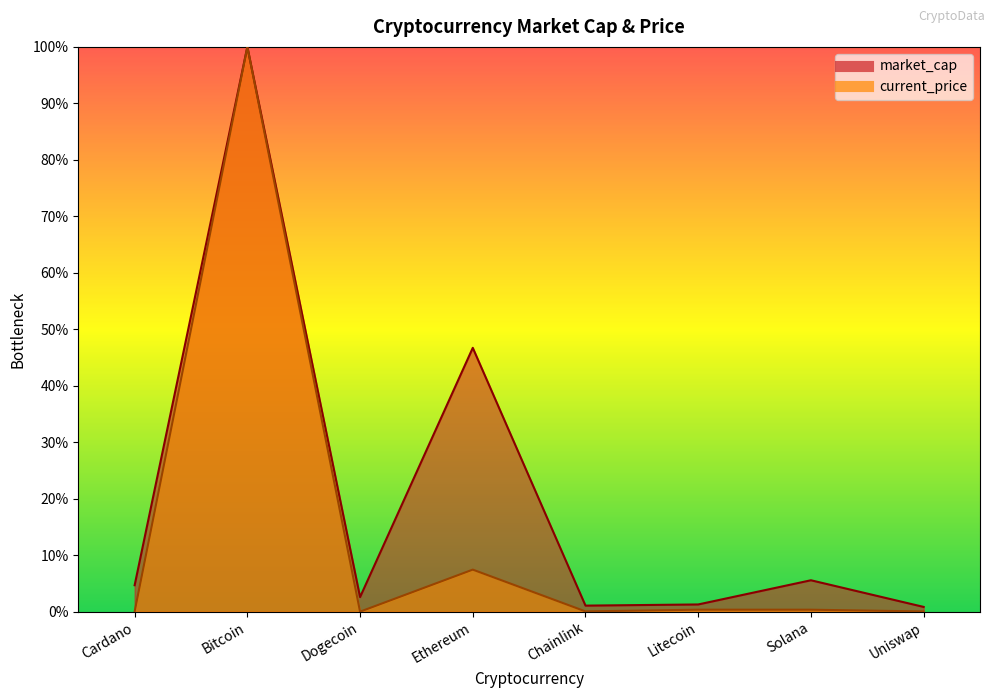

Reading right to left, list all the values displayed in this chart.

market_cap: 0.8	5.6	1.3	1.1	46.7	2.6	100.0	4.7
current_price: 0.0	0.3	0.3	0.0	7.4	0.0	100.0	0.0